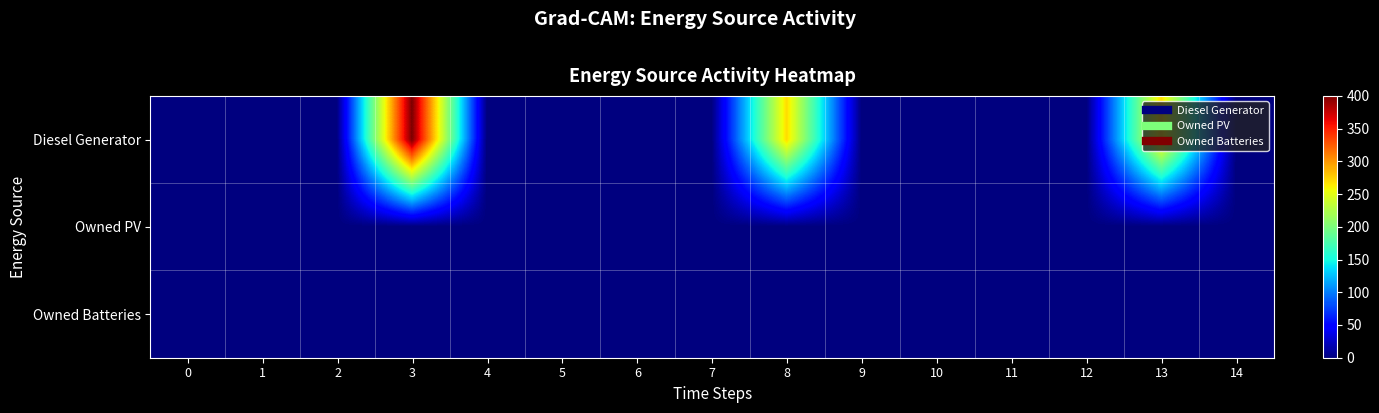

At which category is the sum across all series the highest?

3